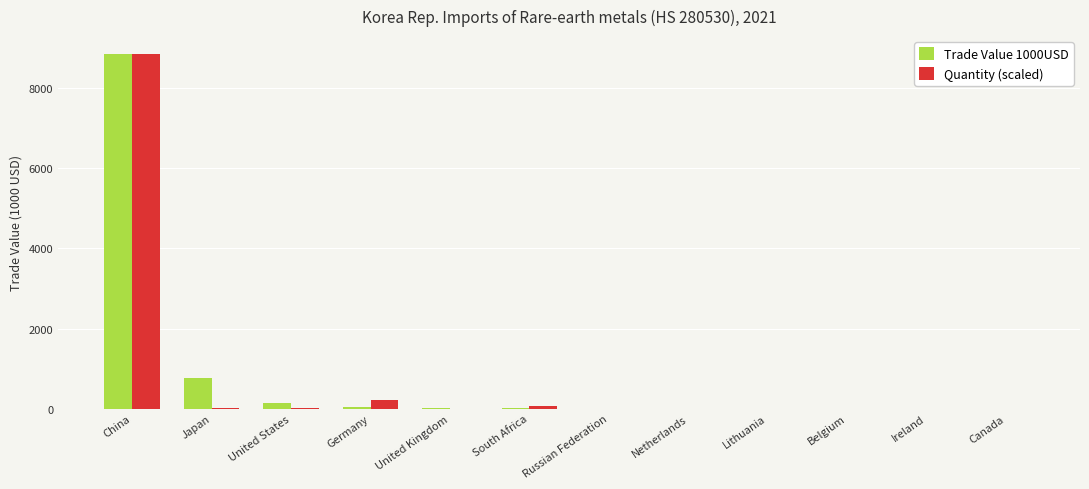

Is the value of Trade Value 1000USD at Germany greater than the value of Quantity (scaled) at China?

No